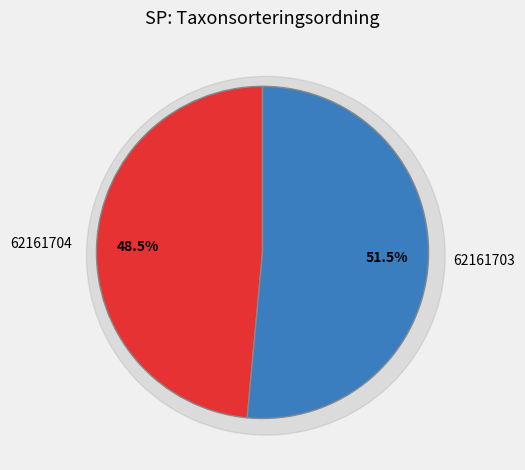

Is it true that 62161704 is 49% of the pie?

True